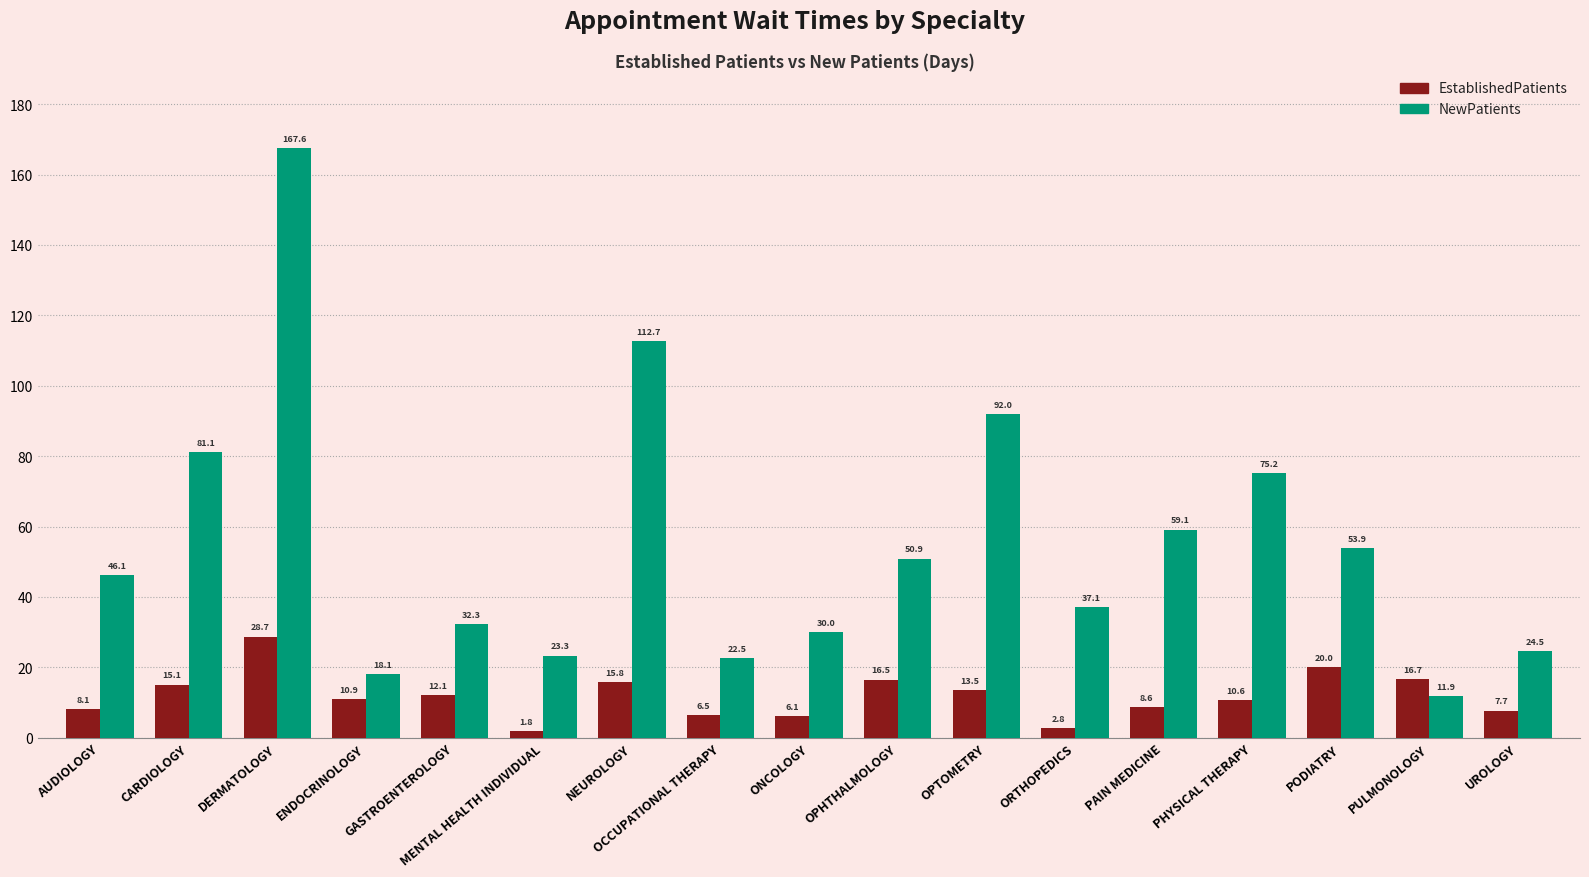

Which series changed the most between ONCOLOGY and OPHTHALMOLOGY?

NewPatients